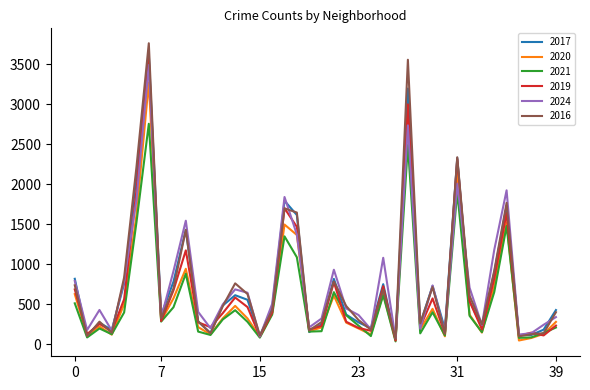

Which series has the largest range (max minus min)?

2016